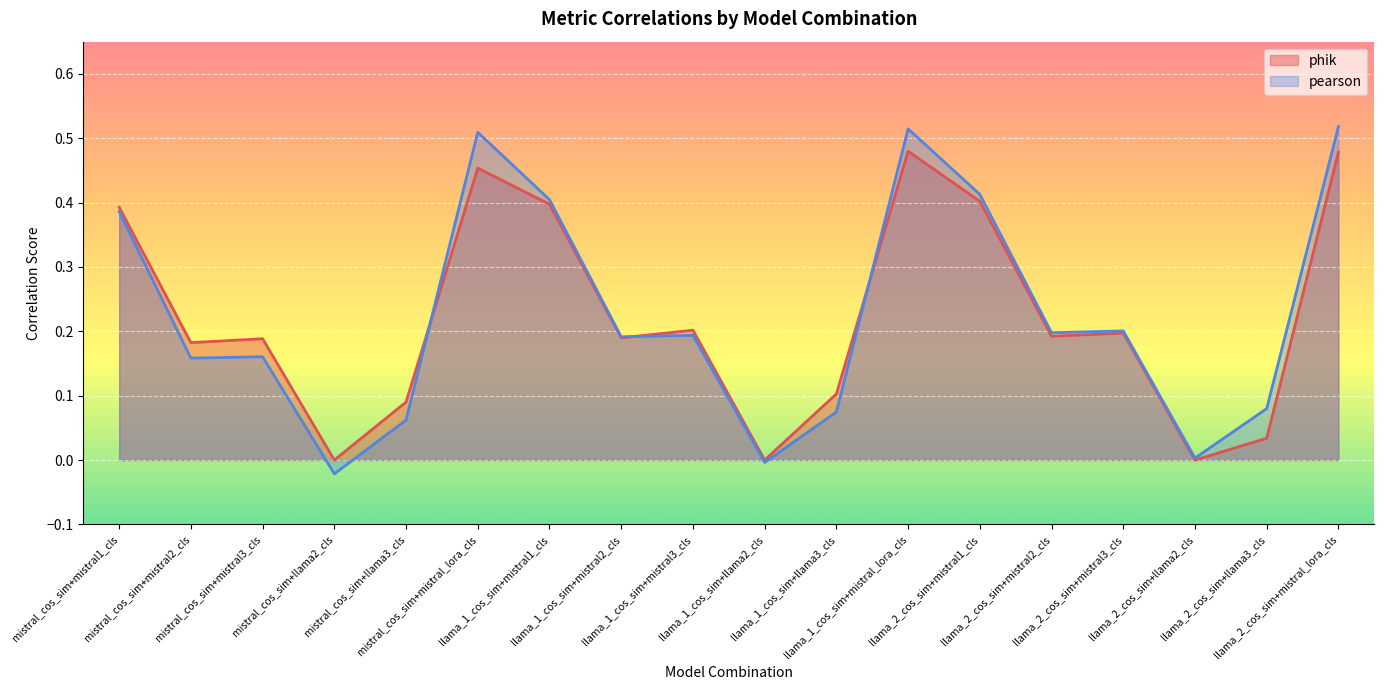

Rank the categories by phik value from lowest to highest.

mistral_cos_sim+llama2_cls, llama_1_cos_sim+llama2_cls, llama_2_cos_sim+llama2_cls, llama_2_cos_sim+llama3_cls, mistral_cos_sim+llama3_cls, llama_1_cos_sim+llama3_cls, mistral_cos_sim+mistral2_cls, mistral_cos_sim+mistral3_cls, llama_1_cos_sim+mistral2_cls, llama_2_cos_sim+mistral2_cls, llama_2_cos_sim+mistral3_cls, llama_1_cos_sim+mistral3_cls, mistral_cos_sim+mistral1_cls, llama_1_cos_sim+mistral1_cls, llama_2_cos_sim+mistral1_cls, mistral_cos_sim+mistral_lora_cls, llama_2_cos_sim+mistral_lora_cls, llama_1_cos_sim+mistral_lora_cls